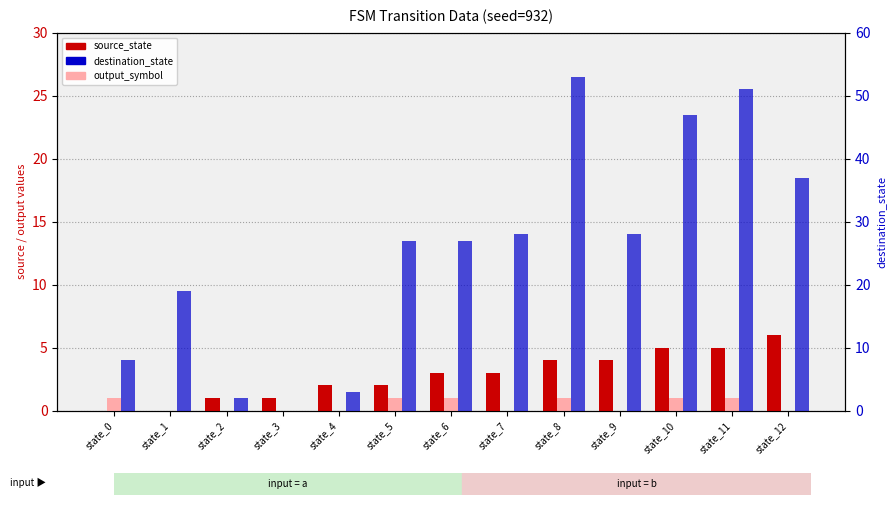

Is the value of source_state at state_5 greater than the value of output_symbol at state_6?

Yes